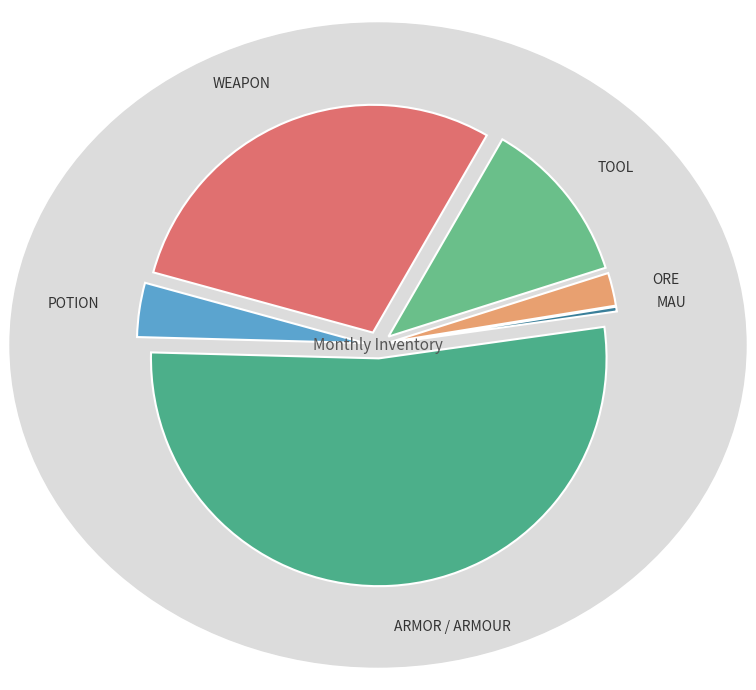

Combined, do MAU and POTION account for over 50%?

No